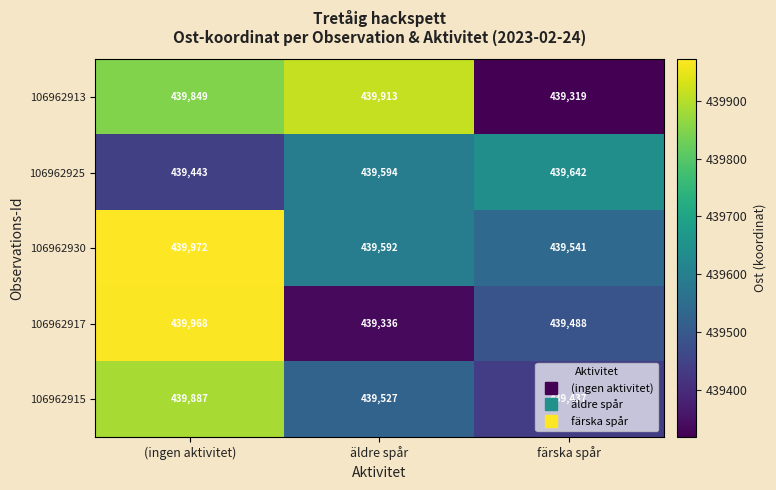

Count the 106962917 values in the range 439336 to 439968.

3